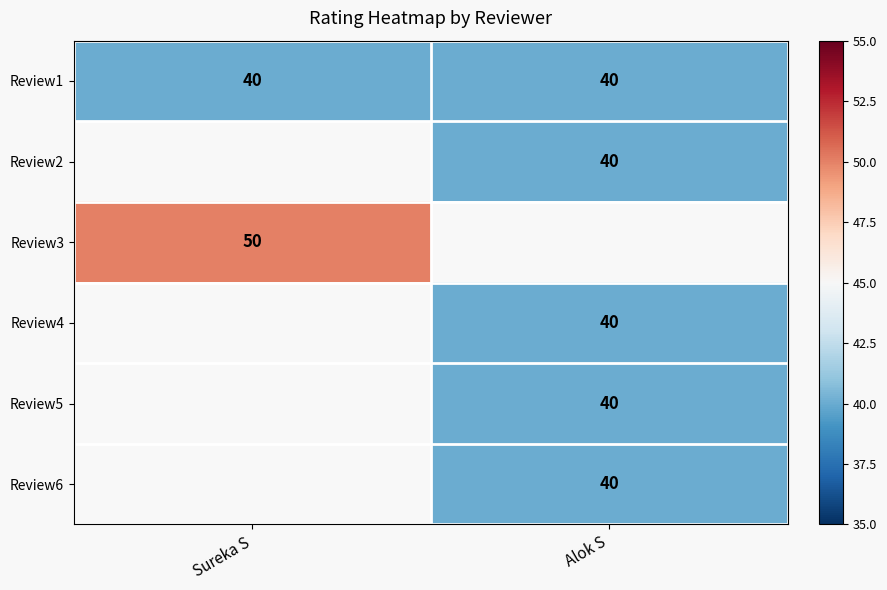

What is the approximate value of Review1 at Sureka S?

40